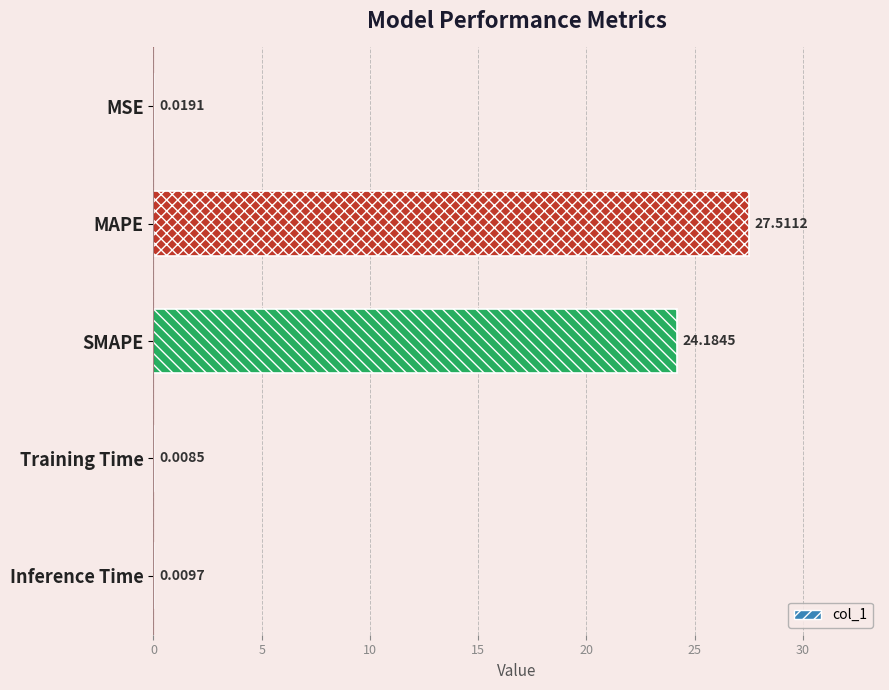

What is the sum of all values?

51.7